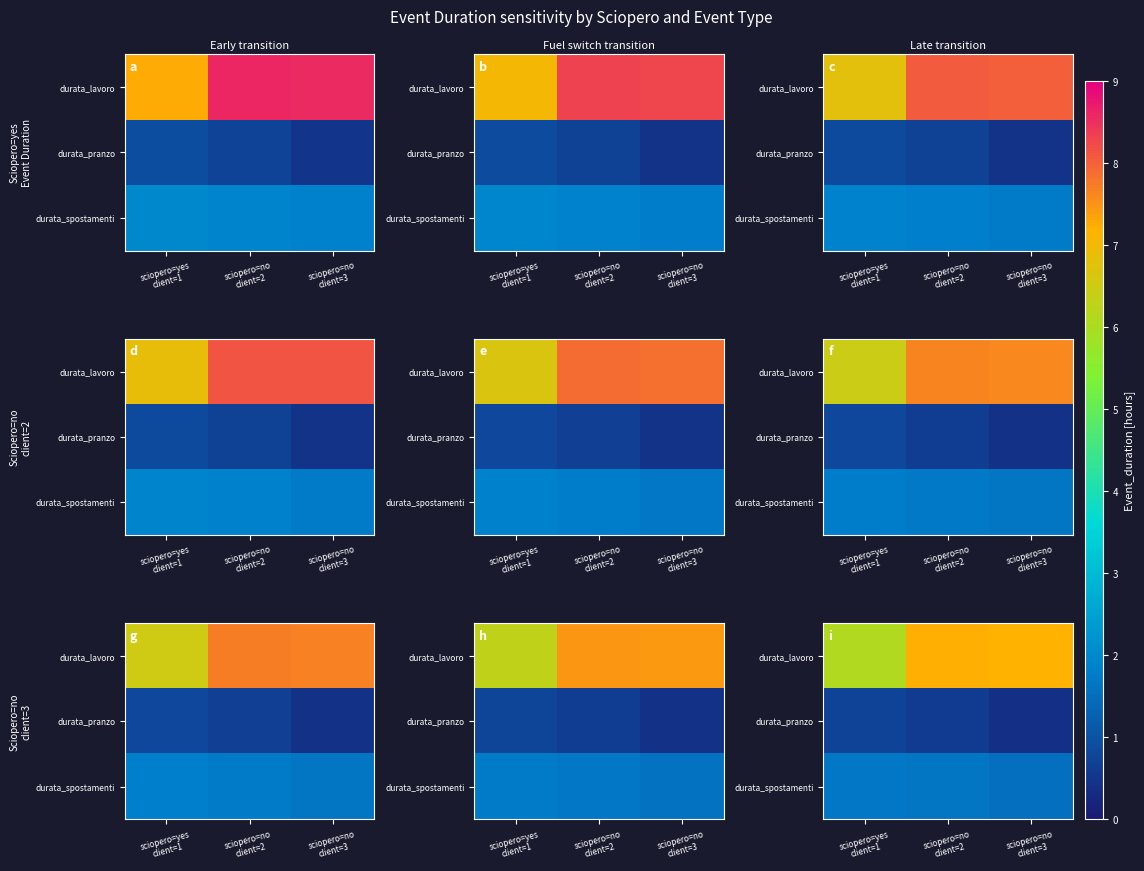

How many series are shown in this chart?

3